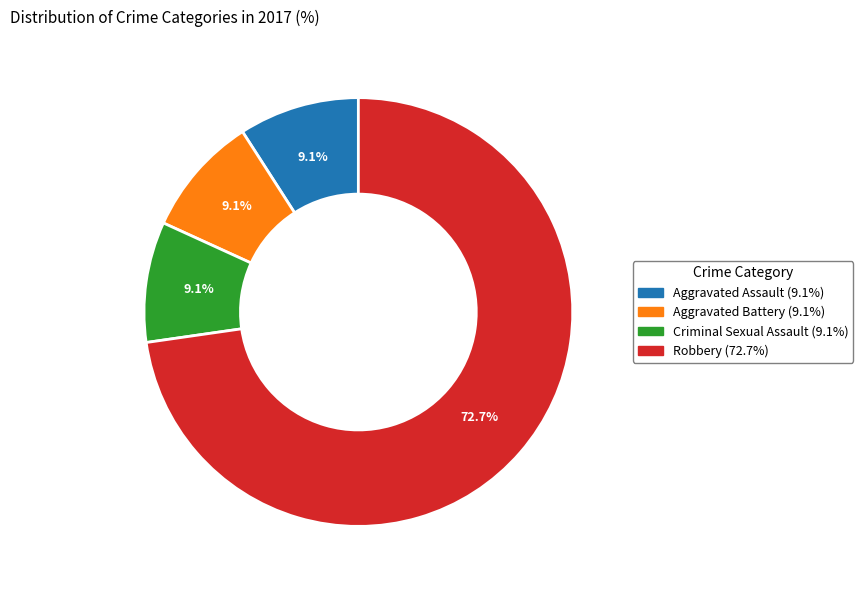

Approximately how many times larger is the value at Aggravated Battery (9.1%) compared to Aggravated Assault (9.1%)?

1.0